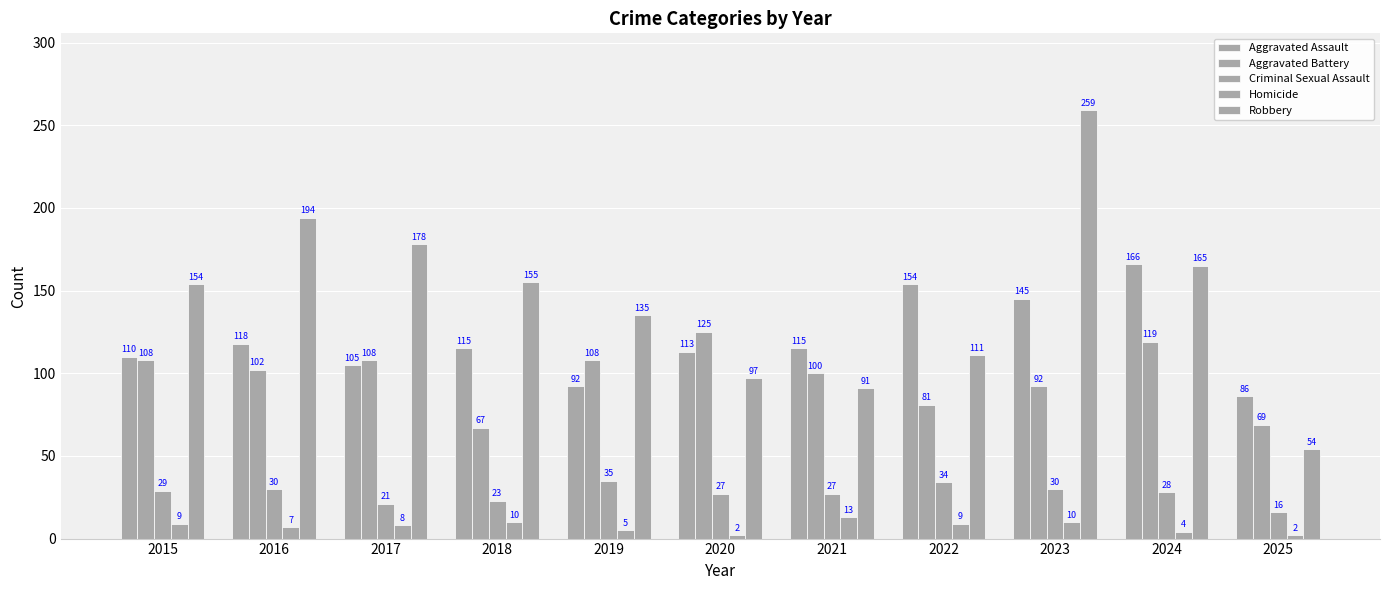

Where does the Aggravated Battery series first go above 102?

2015